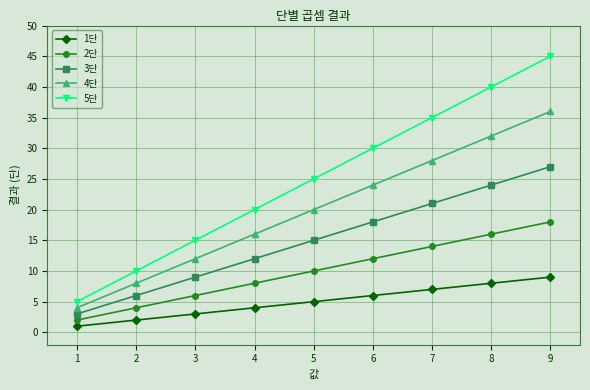

What is the lowest value of the 5단 series?

5